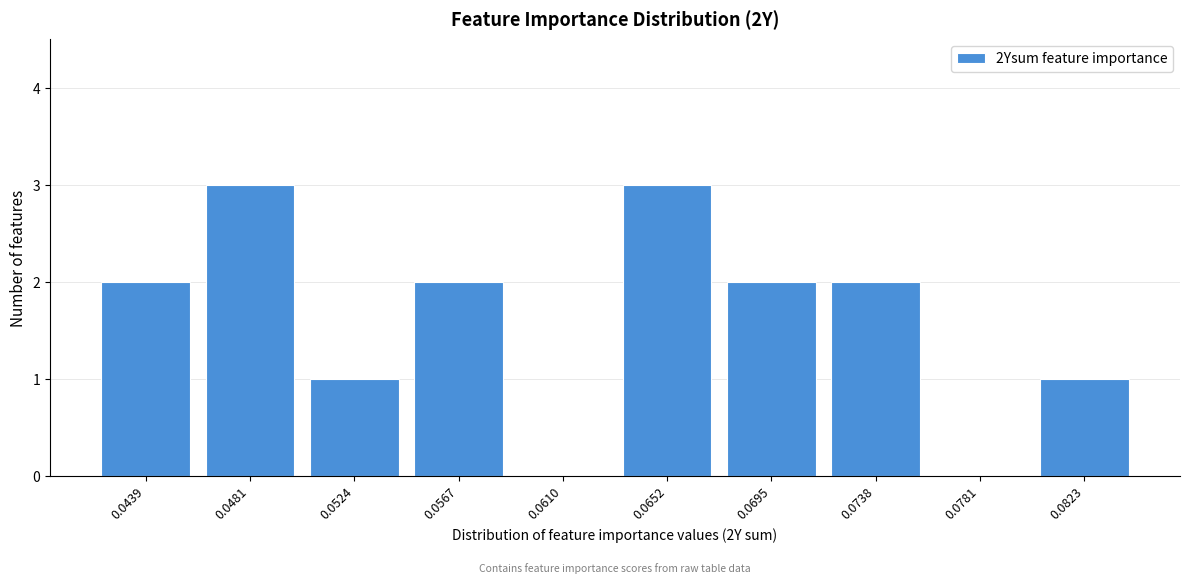

Reading left to right, extract all data points from this chart.

0.0439=2	0.0481=3	0.0524=1	0.0567=2	0.0610=0	0.0652=3	0.0695=2	0.0738=2	0.0781=0	0.0823=1